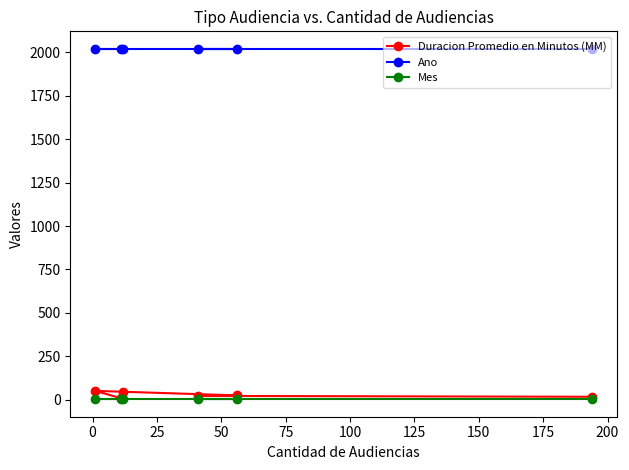

At how many categories does at least one series exceed 488?

6